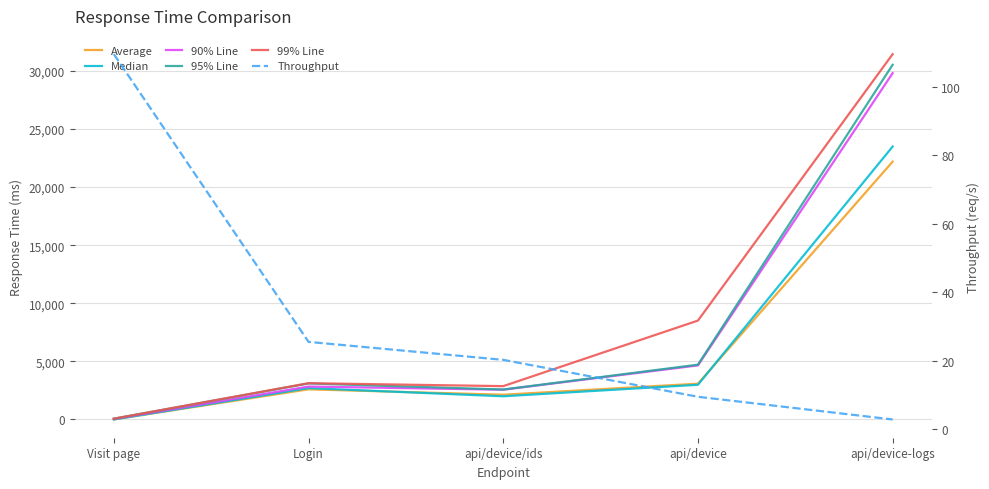

What is the difference between the highest and lowest values at Login?

3098.5